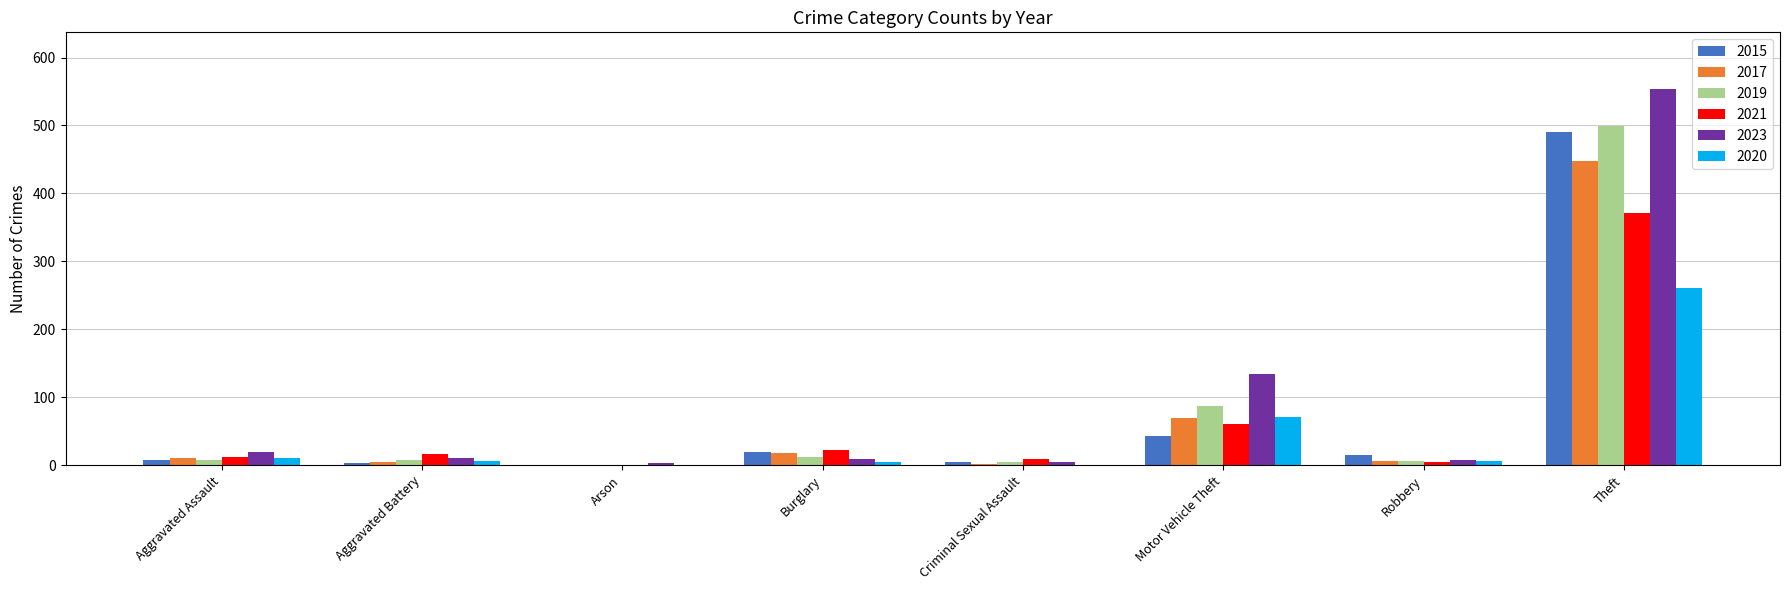

What is the sum of all 2020 values?

362